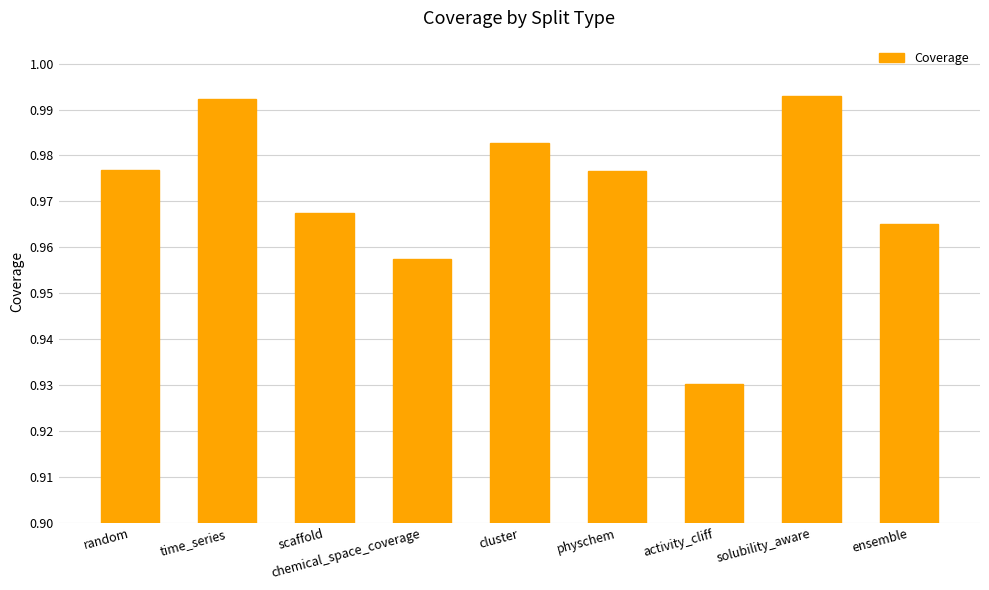

Which has a higher value, random or ensemble?

random